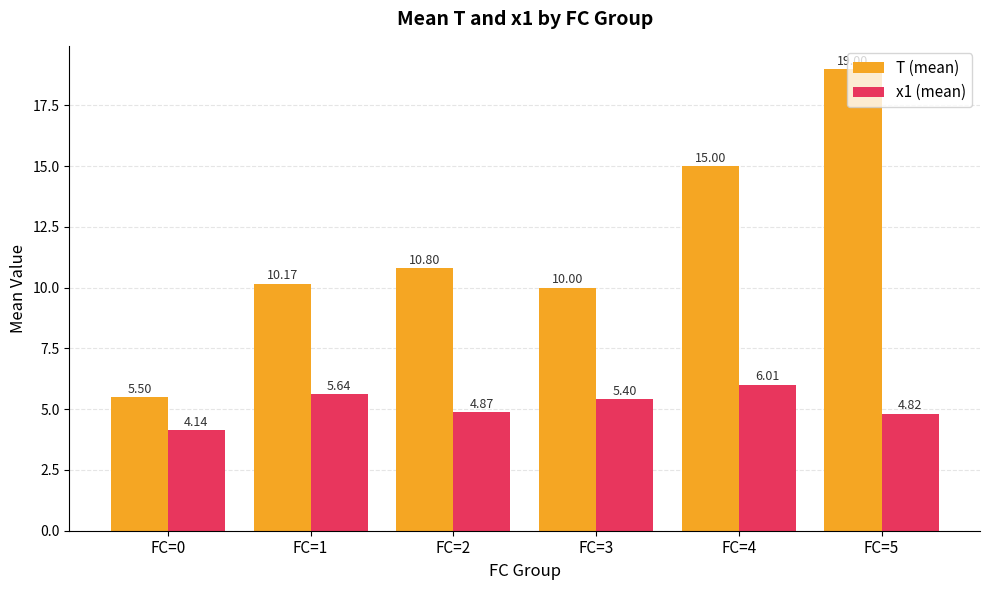

At which category is the sum across all series the highest?

FC=5